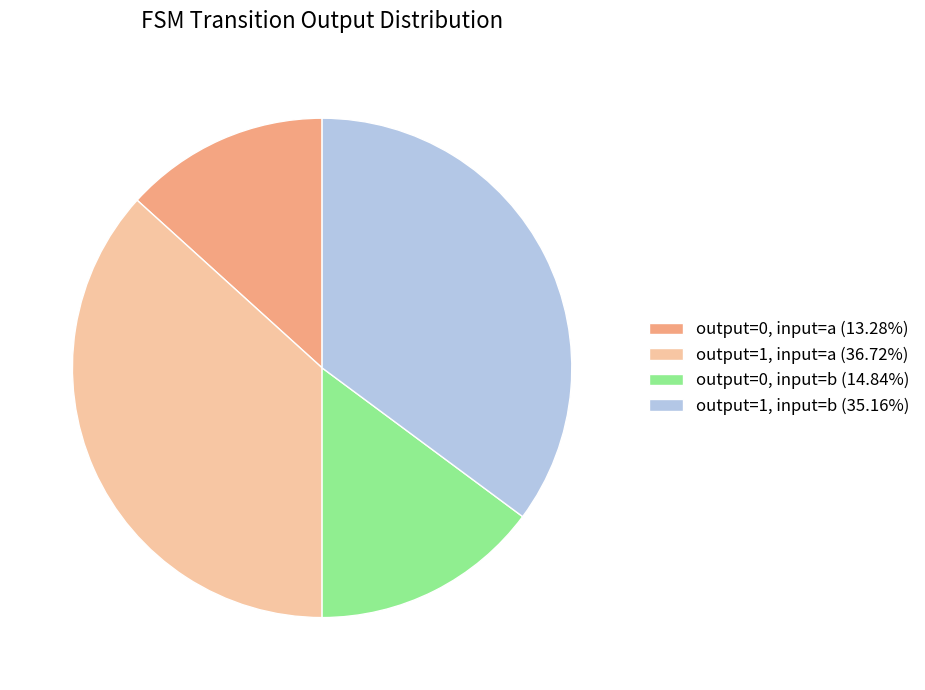

Count the number of slices in the pie.

4